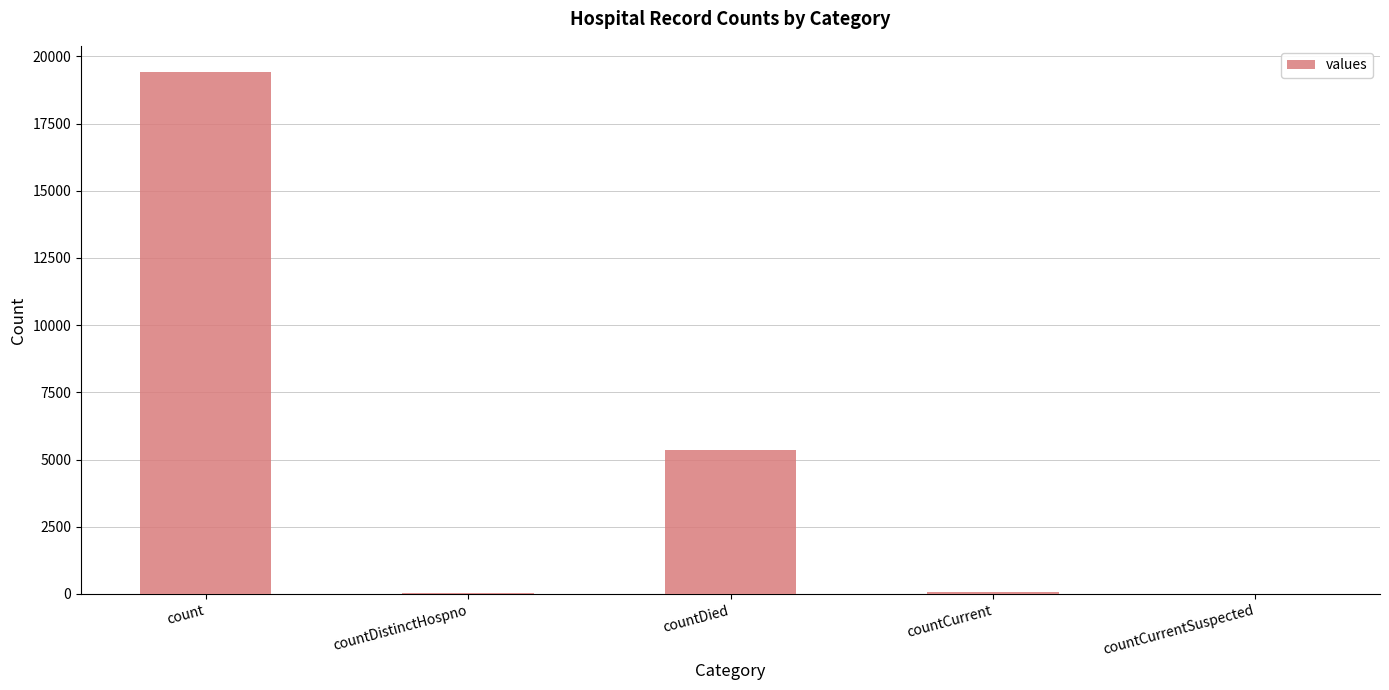

Is it true that the value at countCurrentSuspected is 0?

True